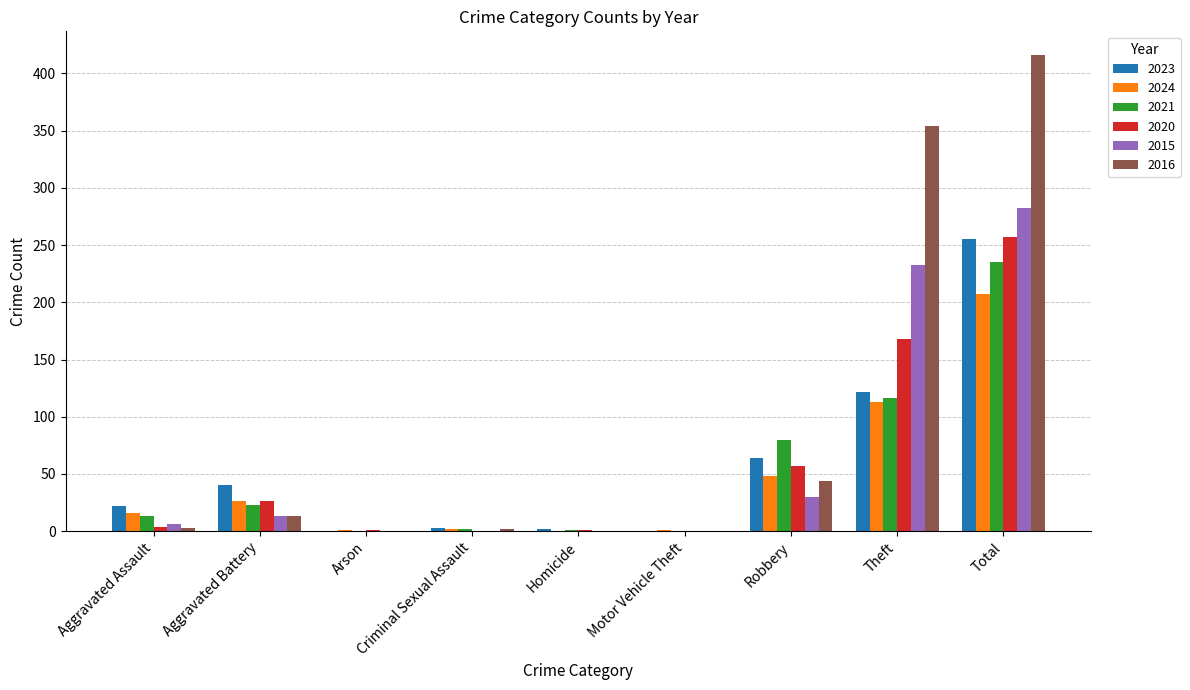

What is the sum of all 2023 values?

508